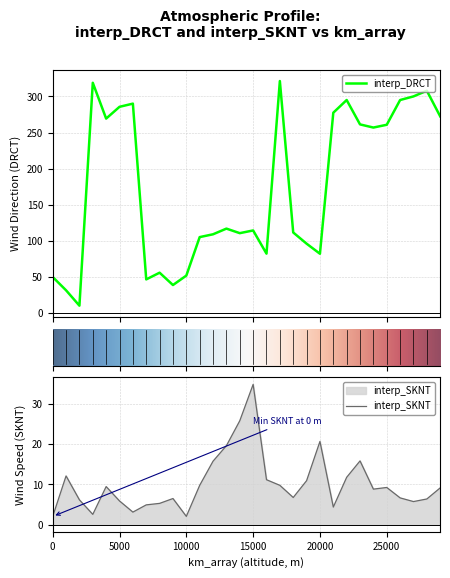

Where does the interp_DRCT series first go above 116?

3000